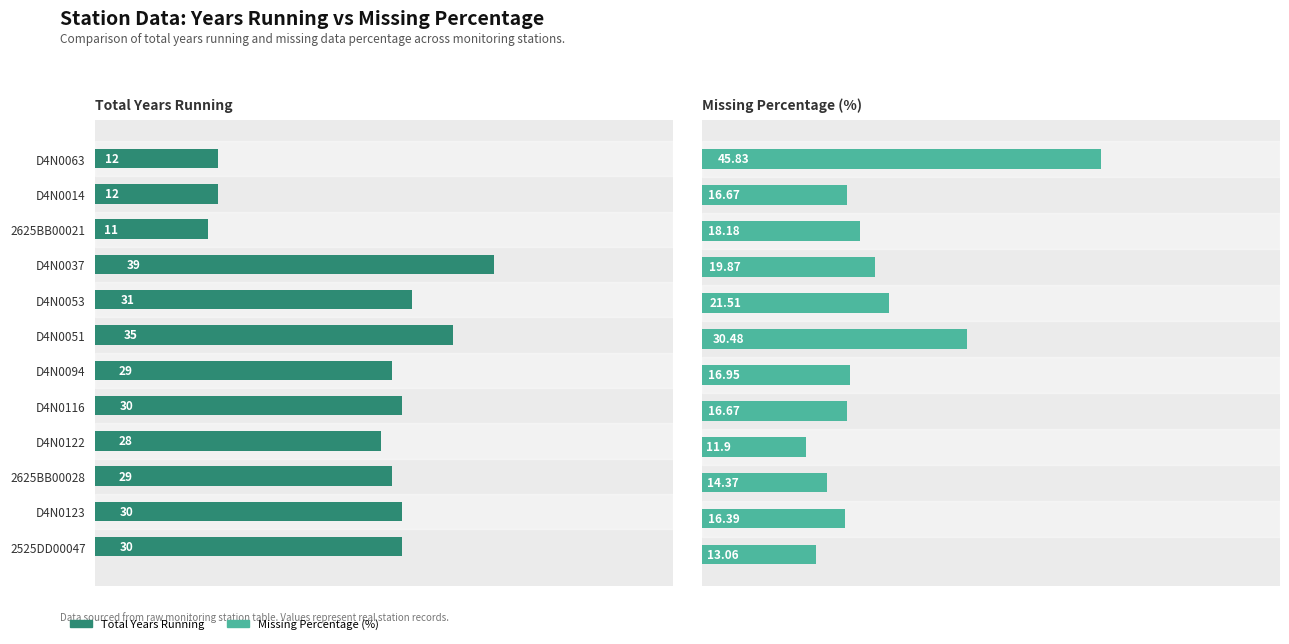

What is the sum of all Missing Percentage values?

241.9